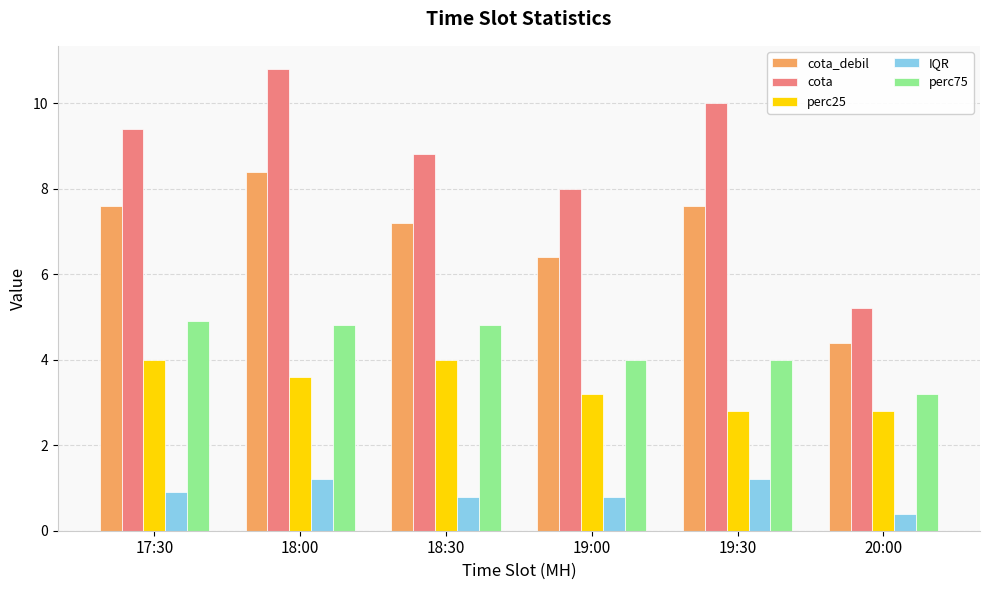

What are all the series names shown in the legend?

cota_debil, cota, perc25, IQR, perc75